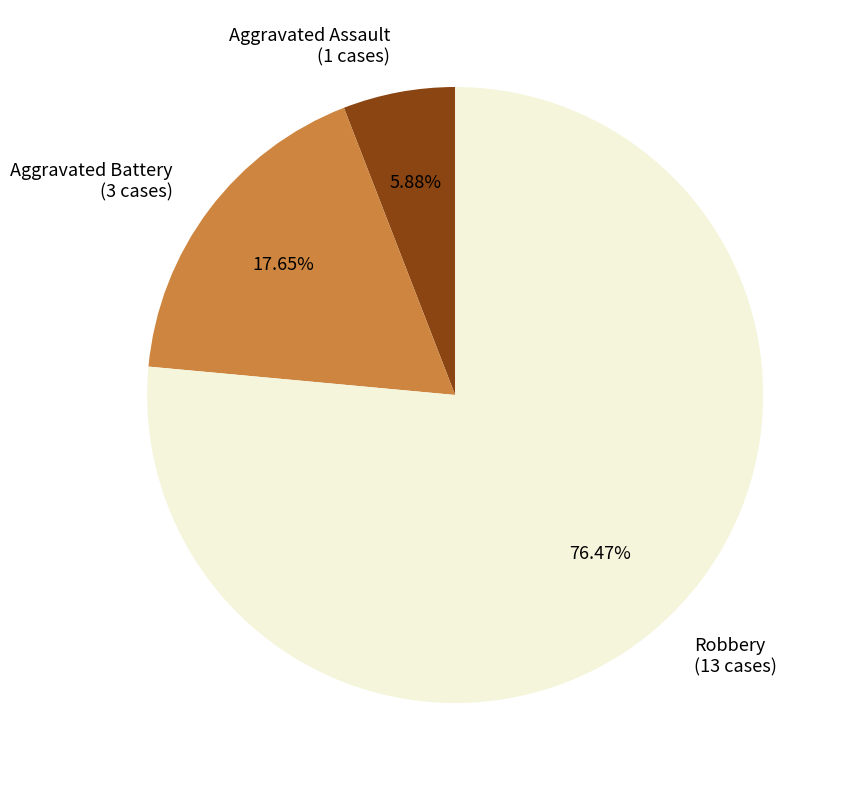

Is there any slice that represents more than half of the pie?

Yes